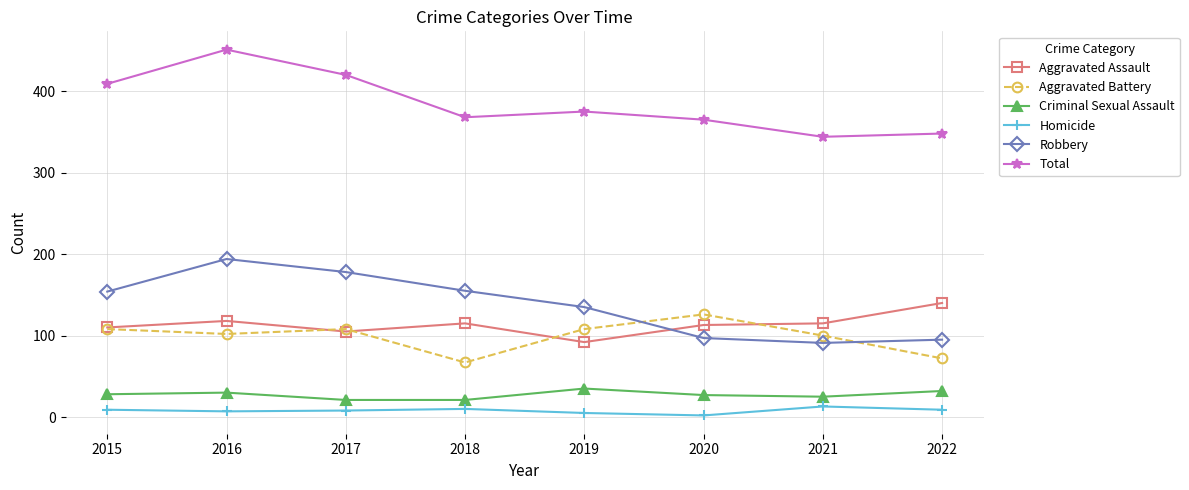

What is the sum of all Total values?

3080